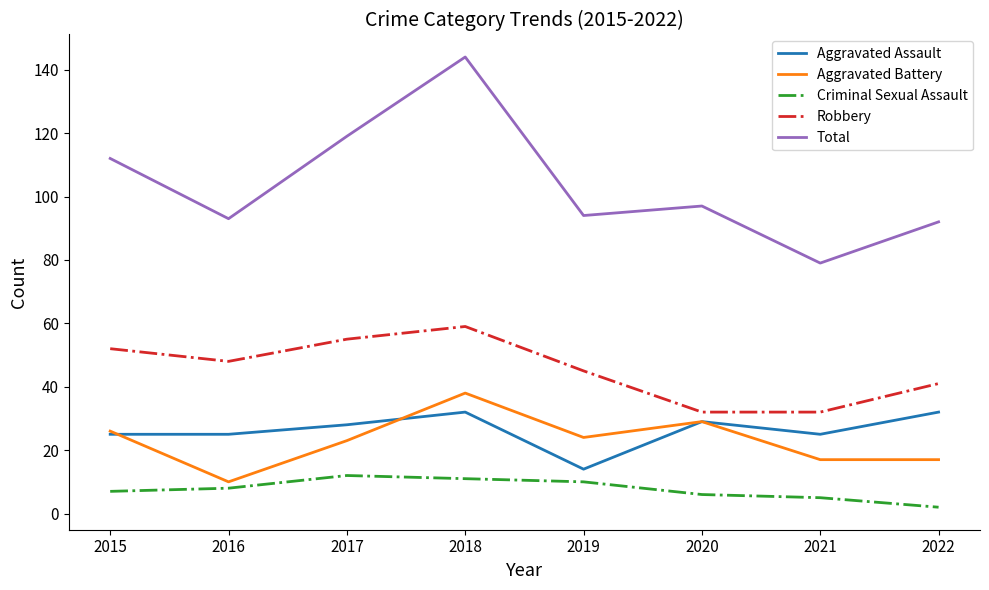

At 2019, list the series in order from largest to smallest.

Total, Robbery, Aggravated Battery, Aggravated Assault, Criminal Sexual Assault